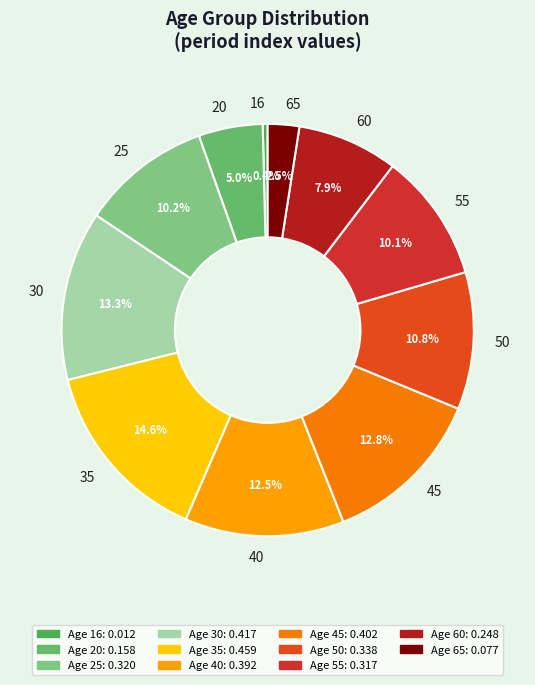

Which slice is the smallest?

16